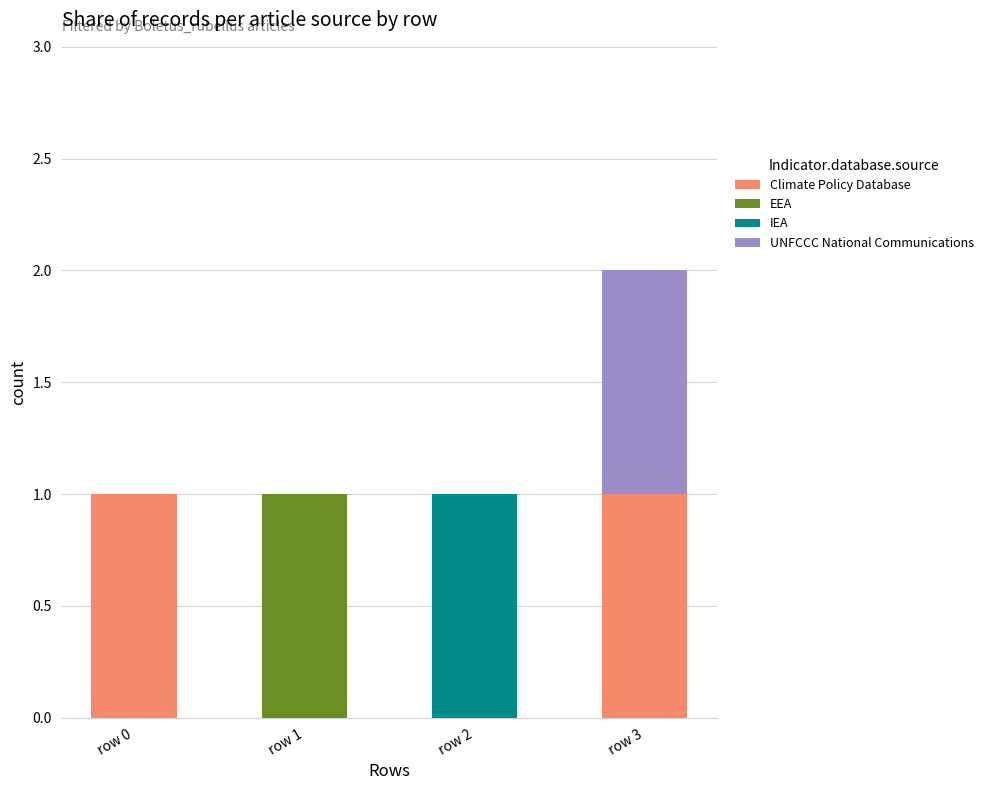

True or false: Climate Policy Database has a value of 0 at row 2.

True